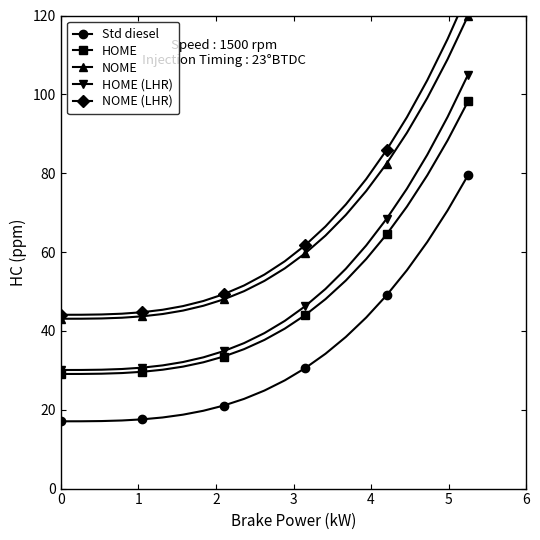

What is the value of the HOME point at the 10th from the left?

35.4